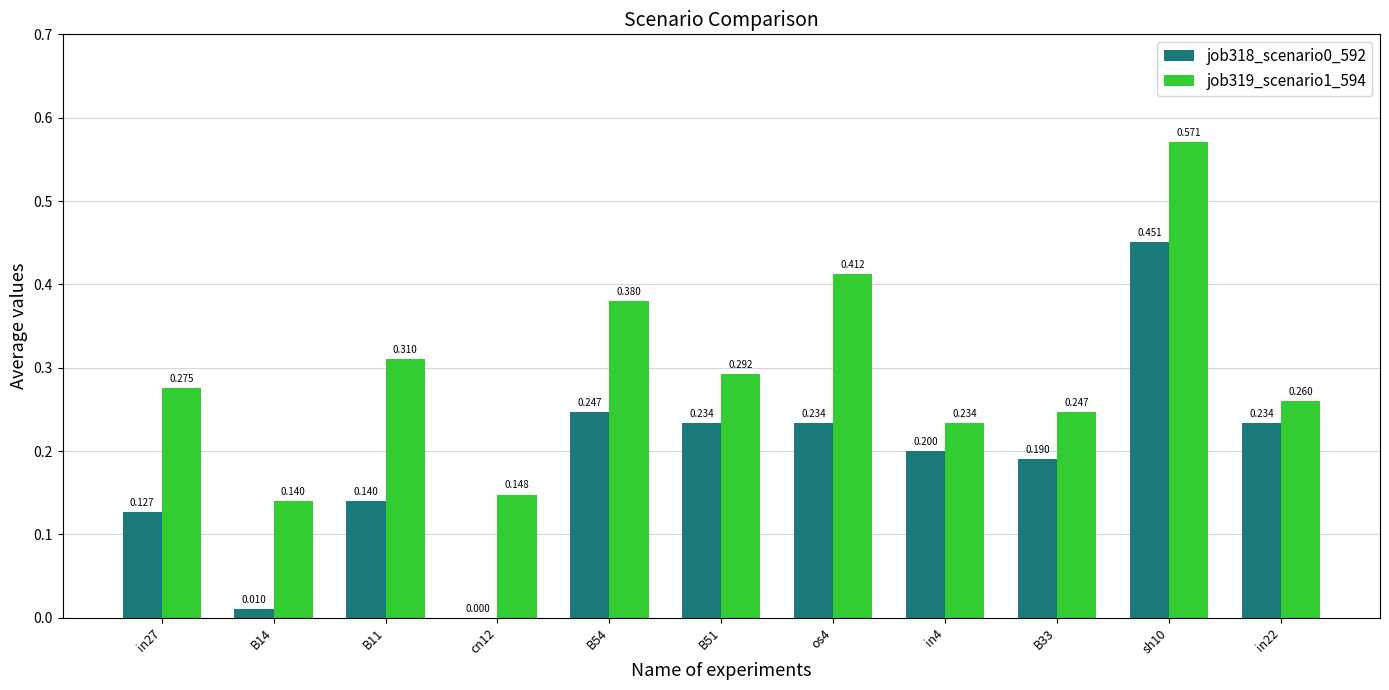

Is the value of job318_scenario0_592 at sh10 greater than the value of job319_scenario1_594 at B33?

Yes